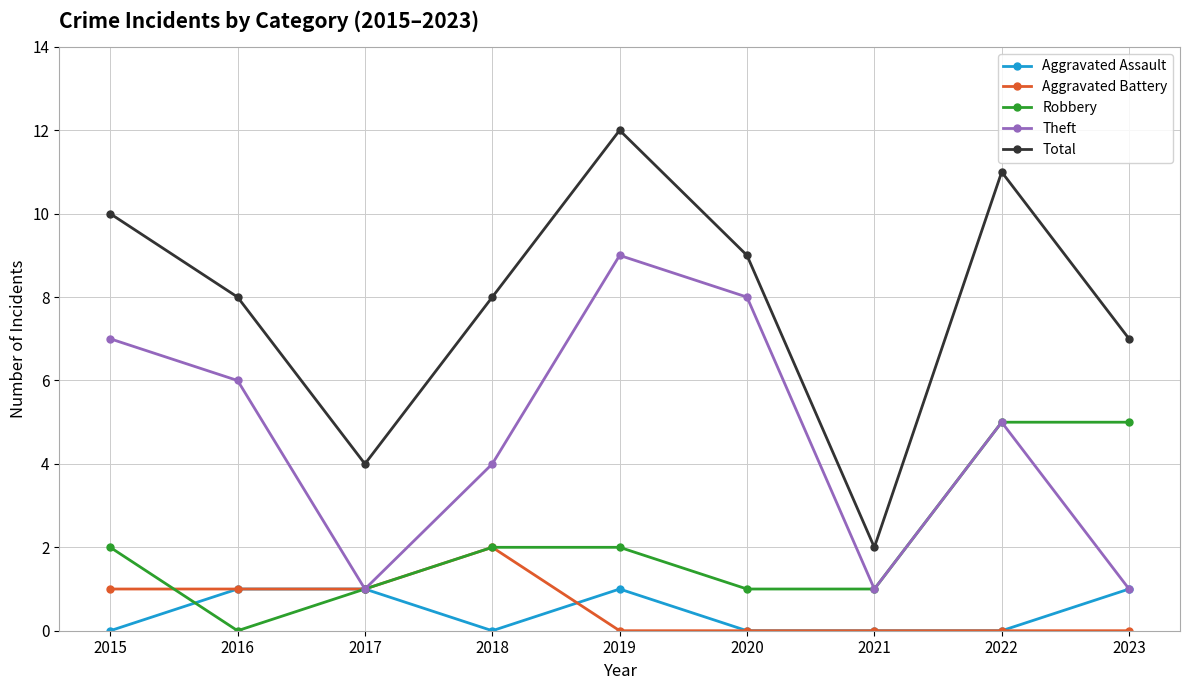

Between which two adjacent categories do Robbery and Aggravated Battery first intersect?

2015 and 2016